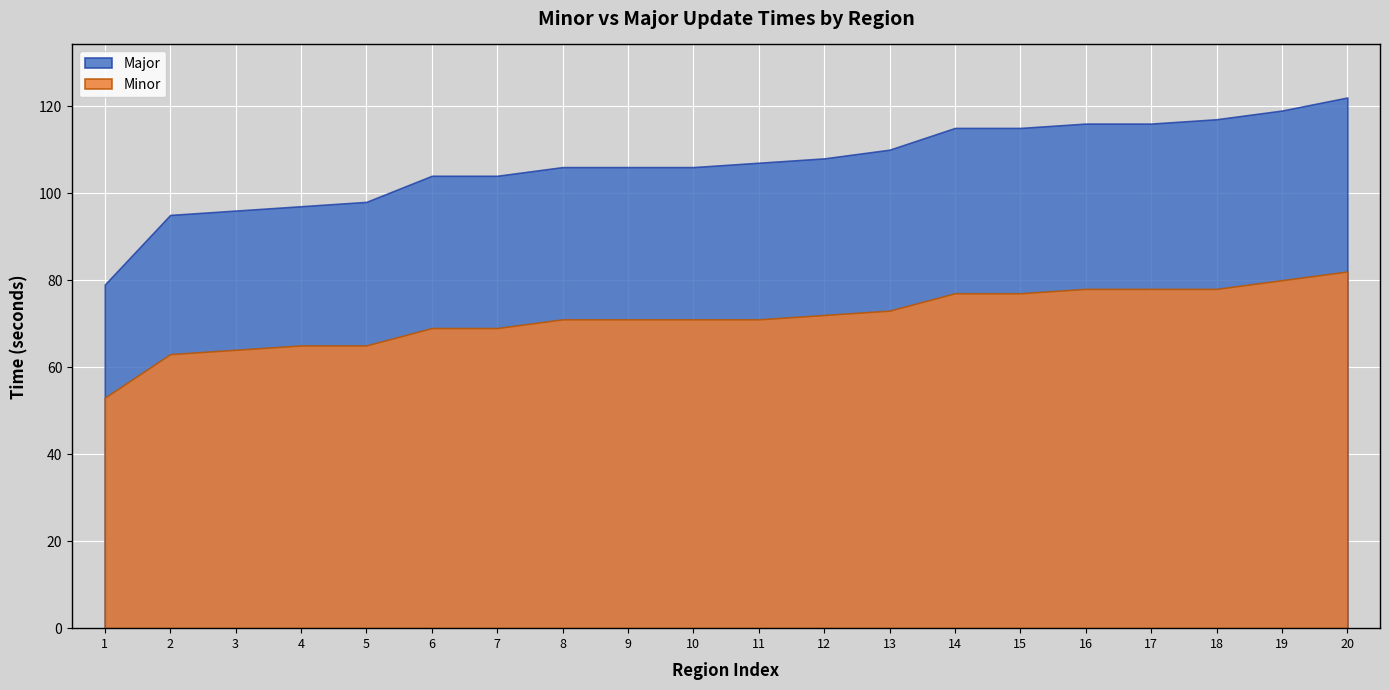

What is the difference between the highest and lowest values at 13?

37